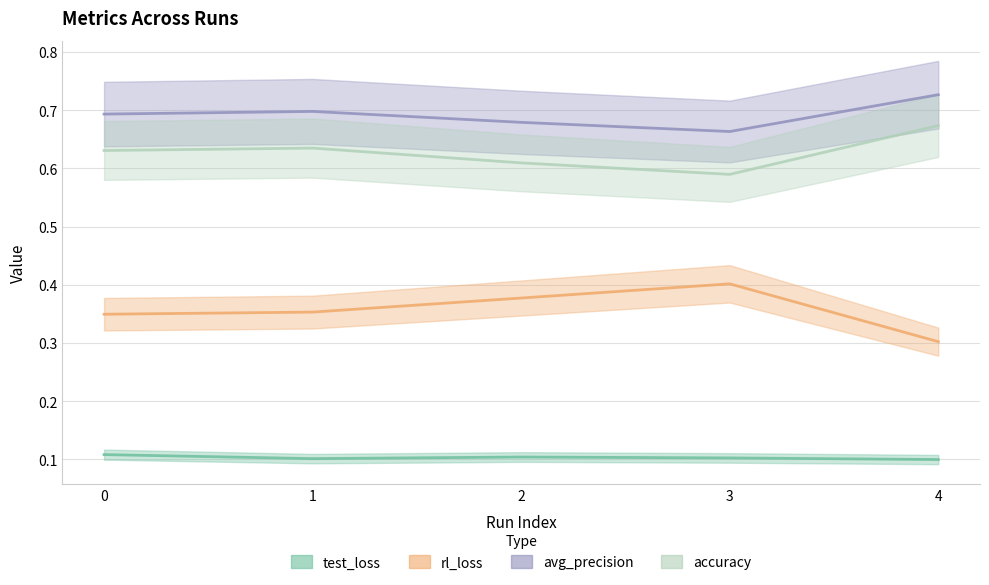

What is the maximum value for test_loss?

0.1